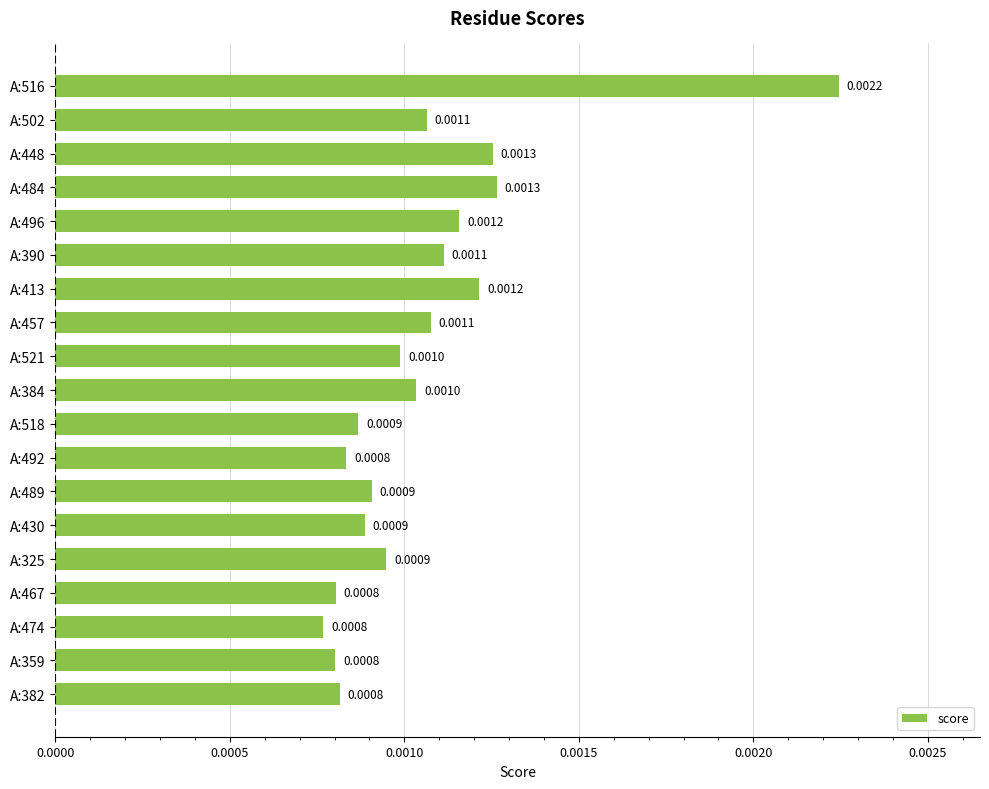

Between A:496 and A:518, which is larger?

A:496